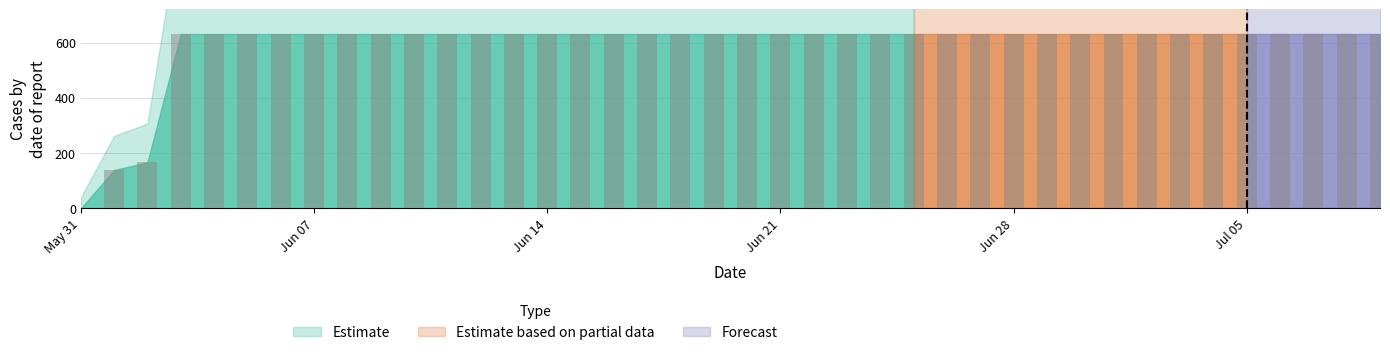

What is the maximum value shown in the chart?

631